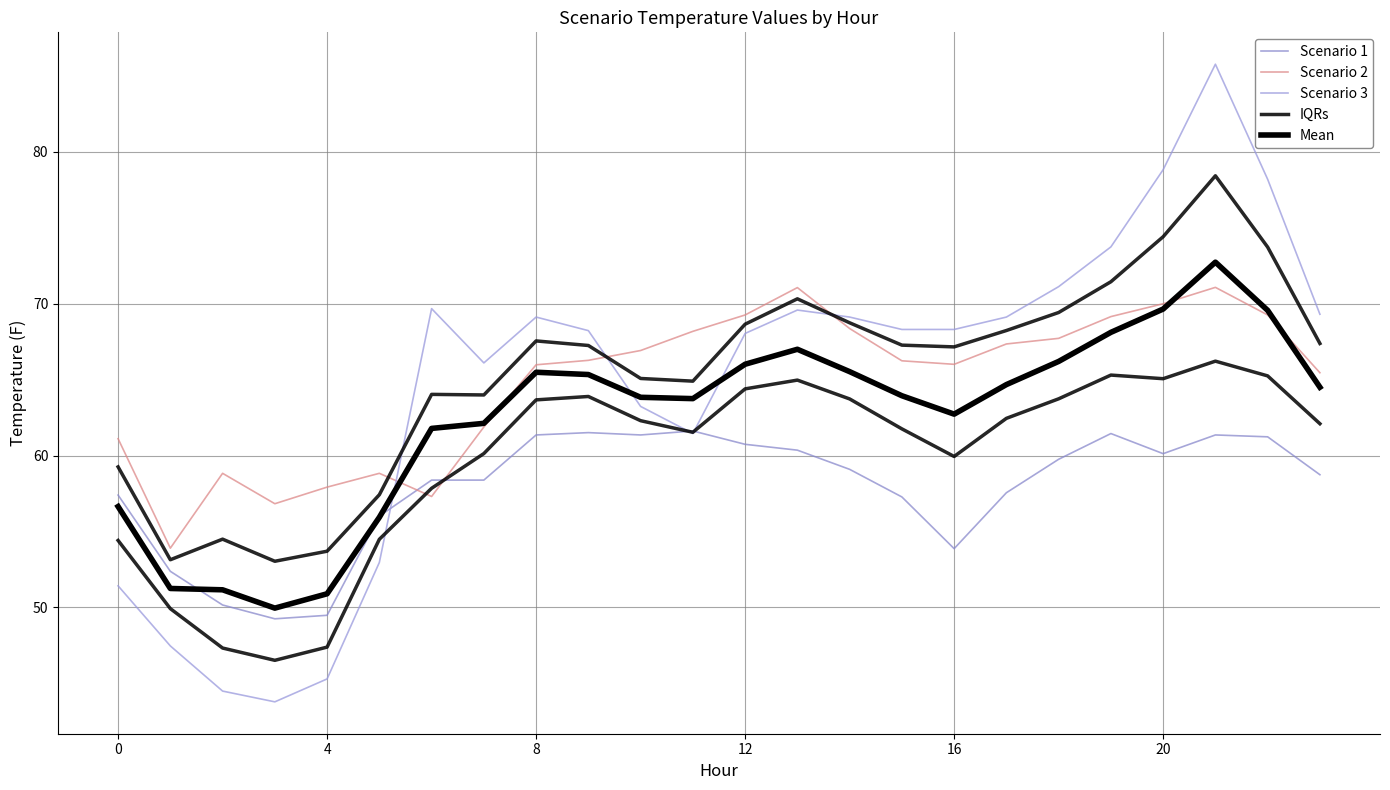

How many lines are shown in the chart?

5